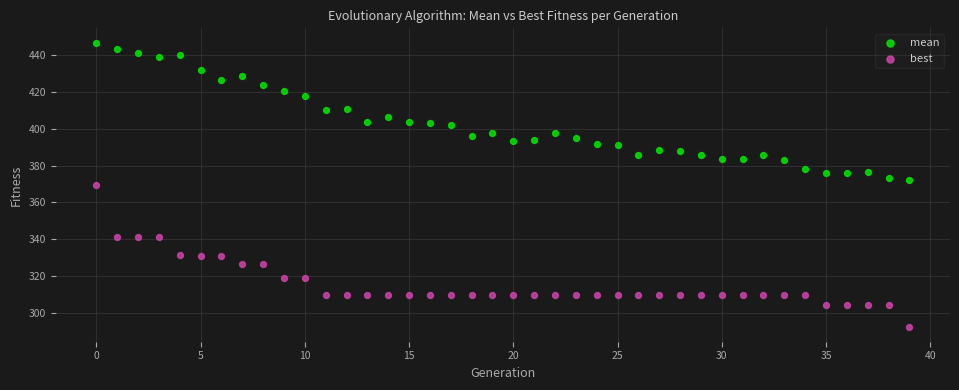

Which series contains the highest Y value?

mean